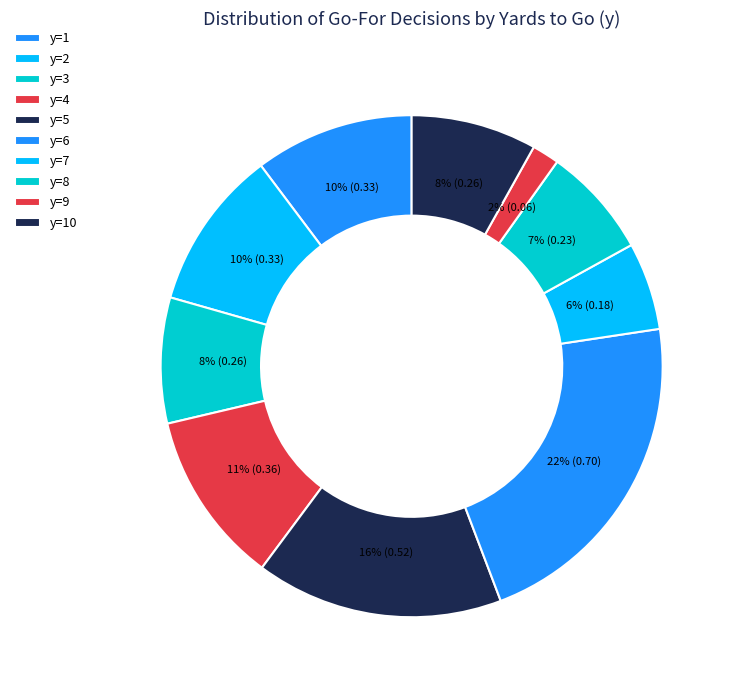

What is the smallest slice in the pie chart?

y=9